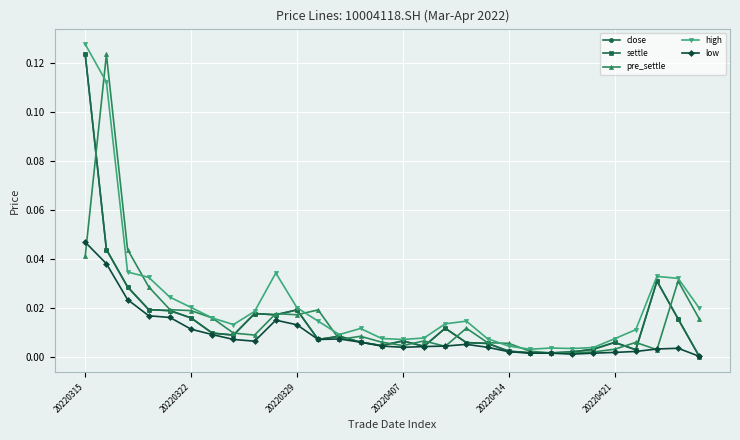

Which series has the largest total across all categories?

high